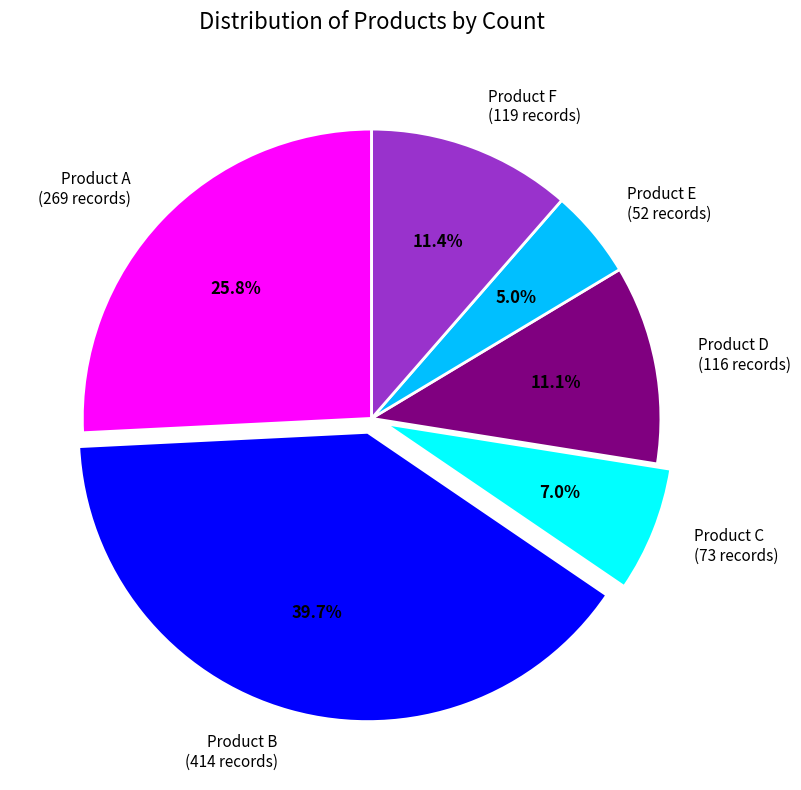

Does Product E account for over 50% of the chart?

No